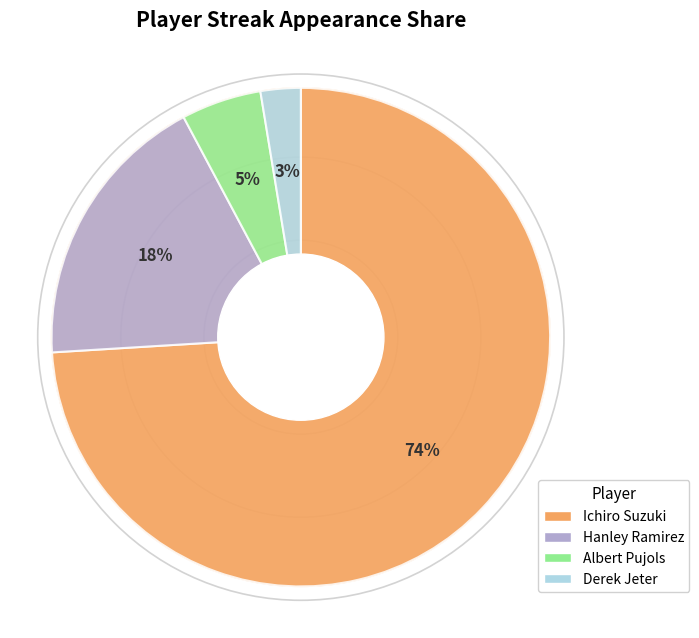

Which has a higher value, Ichiro Suzuki or Hanley Ramirez?

Ichiro Suzuki